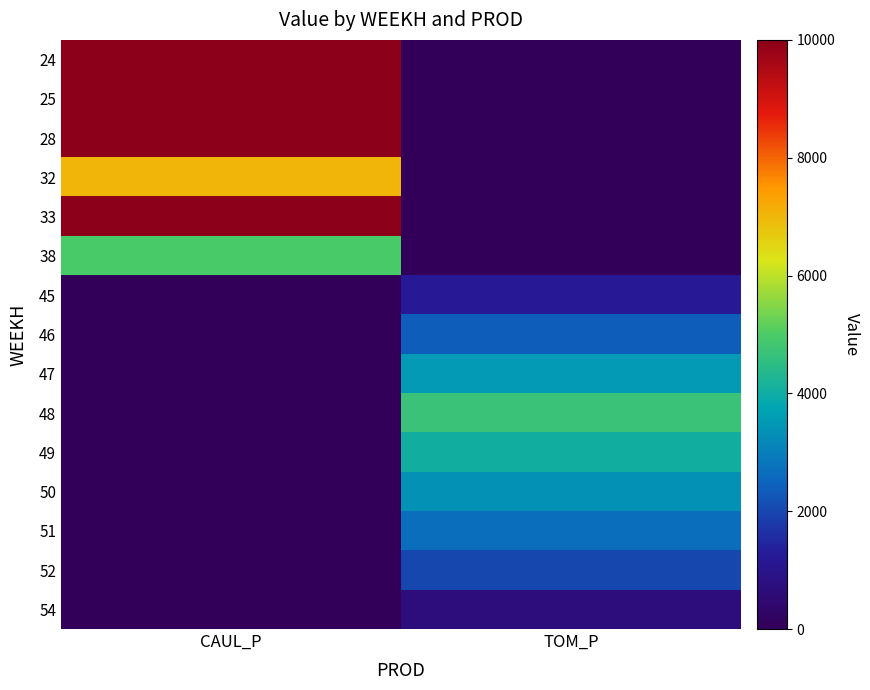

Reading right to left, extract all data points from this chart.

24: TOM_P=0.0	CAUL_P=10000.0
25: TOM_P=0.0	CAUL_P=10000.0
28: TOM_P=0.0	CAUL_P=10000.0
32: TOM_P=0.0	CAUL_P=7060.7
33: TOM_P=0.0	CAUL_P=10000.0
38: TOM_P=0.0	CAUL_P=4956.5
45: TOM_P=1178.2	CAUL_P=0.0
46: TOM_P=2356.4	CAUL_P=0.0
47: TOM_P=3534.5	CAUL_P=0.0
48: TOM_P=4712.7	CAUL_P=0.0
49: TOM_P=4039.5	CAUL_P=0.0
50: TOM_P=3366.2	CAUL_P=0.0
51: TOM_P=2693.0	CAUL_P=0.0
52: TOM_P=2019.7	CAUL_P=0.0
54: TOM_P=673.2	CAUL_P=0.0